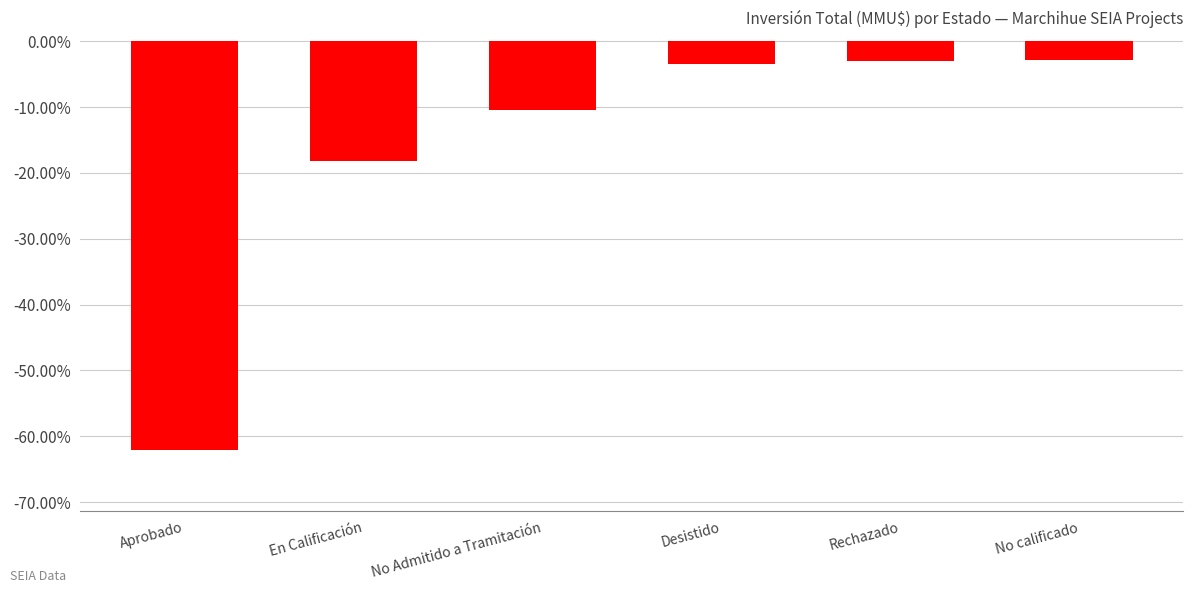

At which label is the value closest to 0?

No calificado